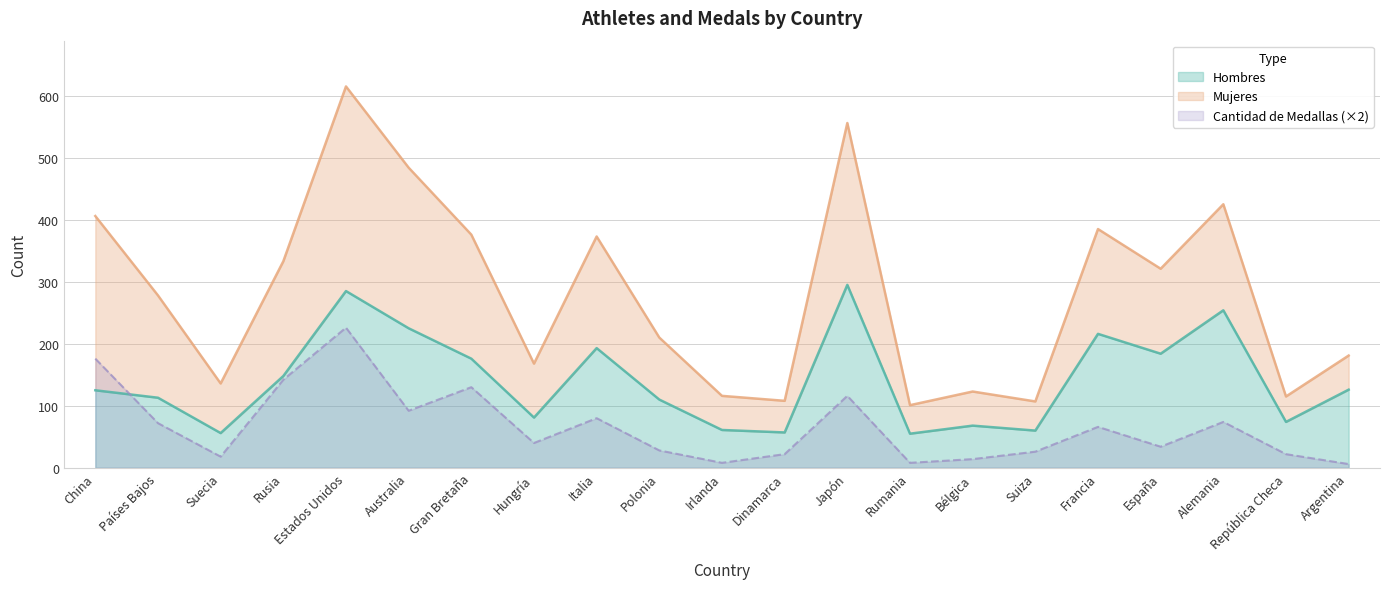

Is the value of Cantidad de Medallas (×2) at Suecia greater than the value of Hombres at Alemania?

No